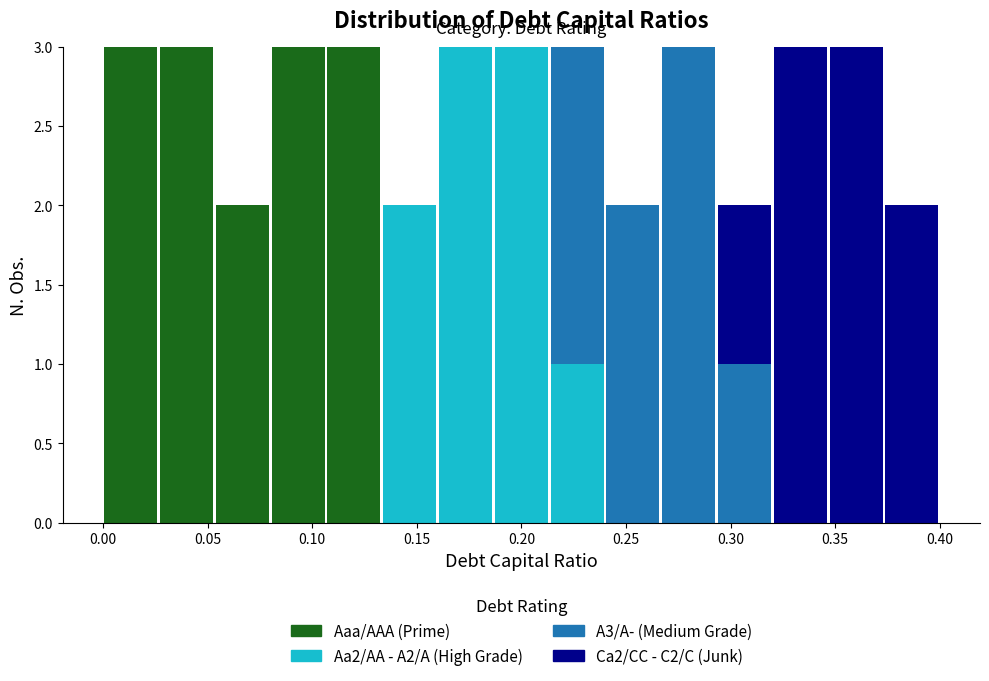

Reading left to right, list every stacked bar in this chart as the range it spans on the x-axis followed by its total height. Neither the bar edges nor the heights are printed on the chart, so give them approximately, as read against the axes.

0.000 to 0.025: 3
0.025 to 0.055: 3
0.055 to 0.080: 2
0.080 to 0.105: 3
0.105 to 0.135: 3
0.135 to 0.160: 2
0.160 to 0.185: 3
0.185 to 0.215: 3
0.215 to 0.240: 3
0.240 to 0.265: 2
0.265 to 0.295: 3
0.295 to 0.320: 2
0.320 to 0.345: 3
0.345 to 0.375: 3
0.375 to 0.400: 2